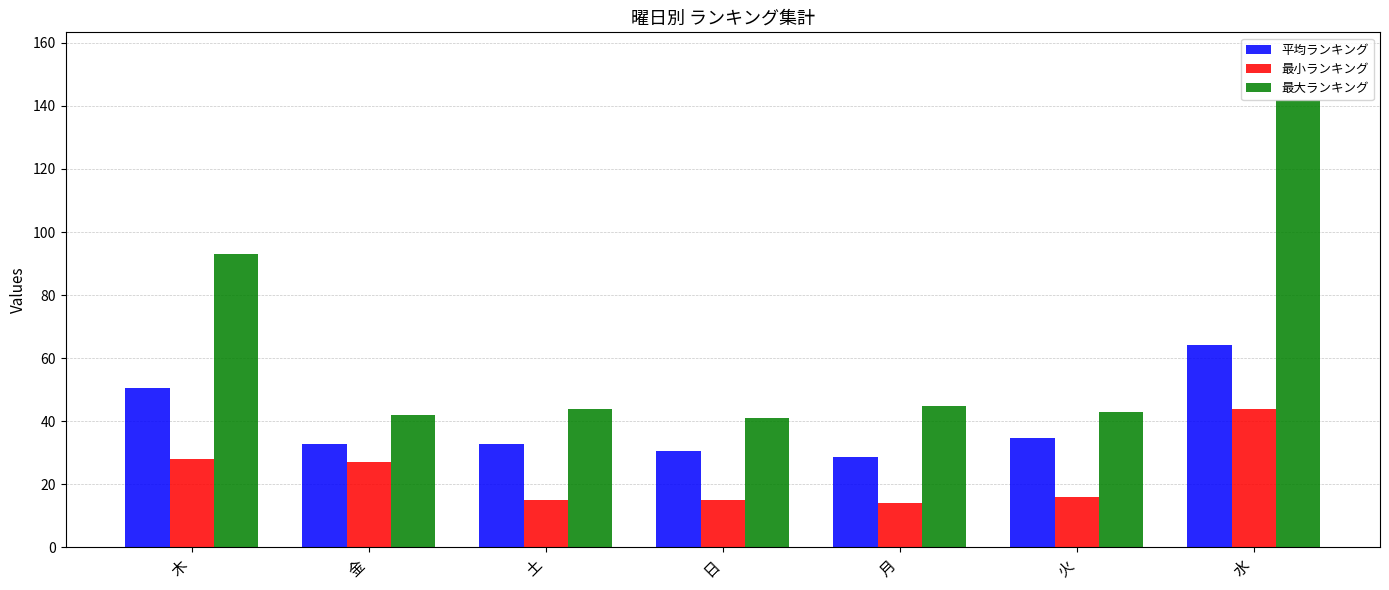

How many groups of bars are there?

7